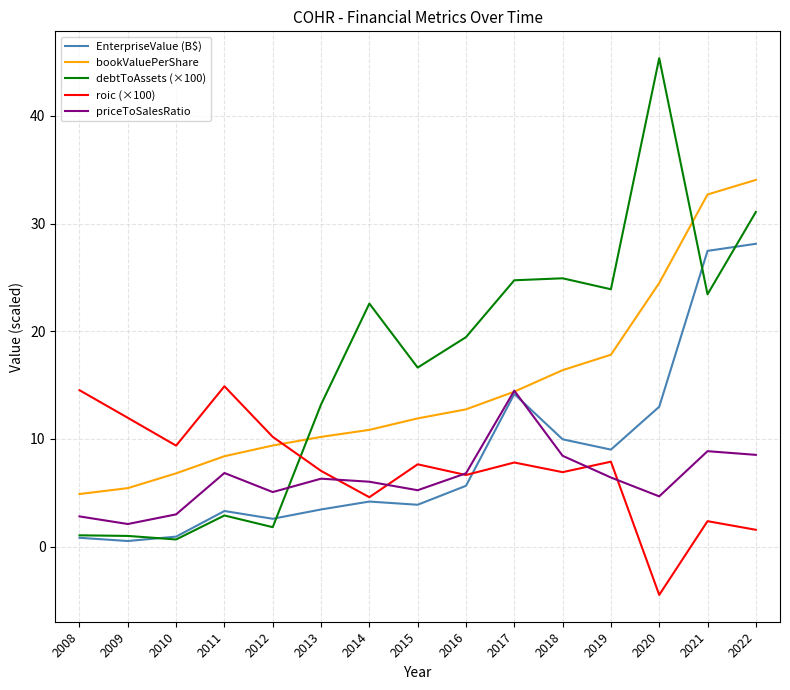

What is the sum of all bookValuePerShare values?

220.5